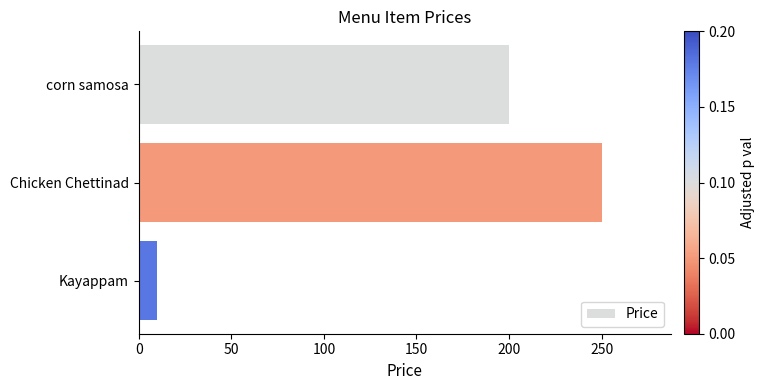

What is the average value?

153